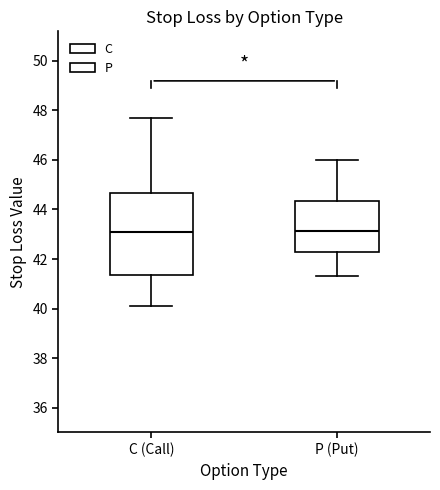

Which box is the tallest, from its lower edge to its upper edge?

C (Call)